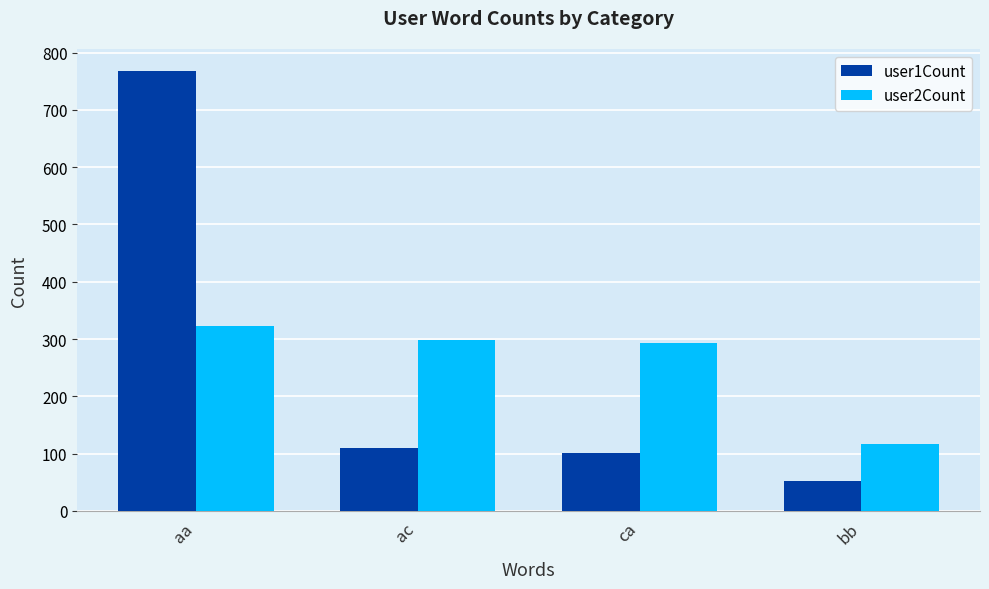

Reading right to left, list all the values displayed in this chart.

user1Count: 52	101	109	768
user2Count: 117	293	298	322